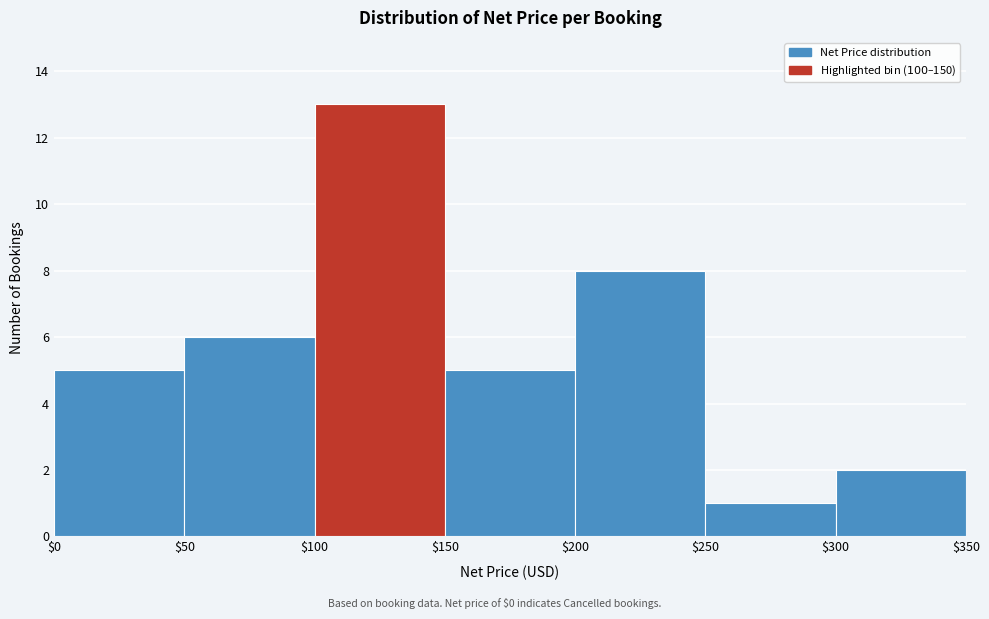

Over which range of the x-axis is the bar tallest?

$100 to $150